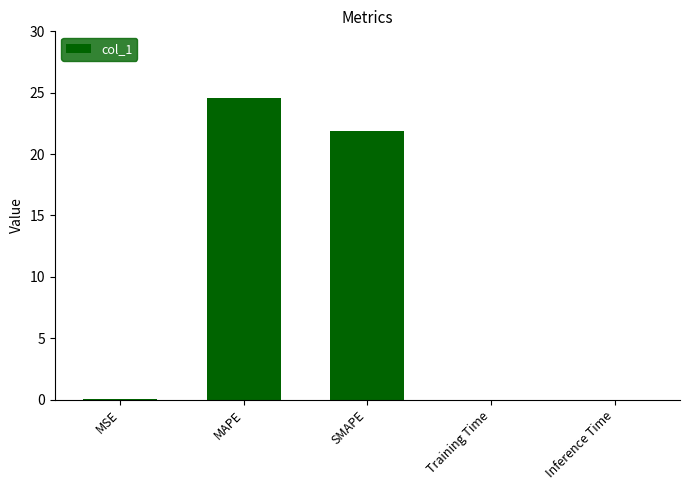

The value at MAPE is 15.6. True or false?

False